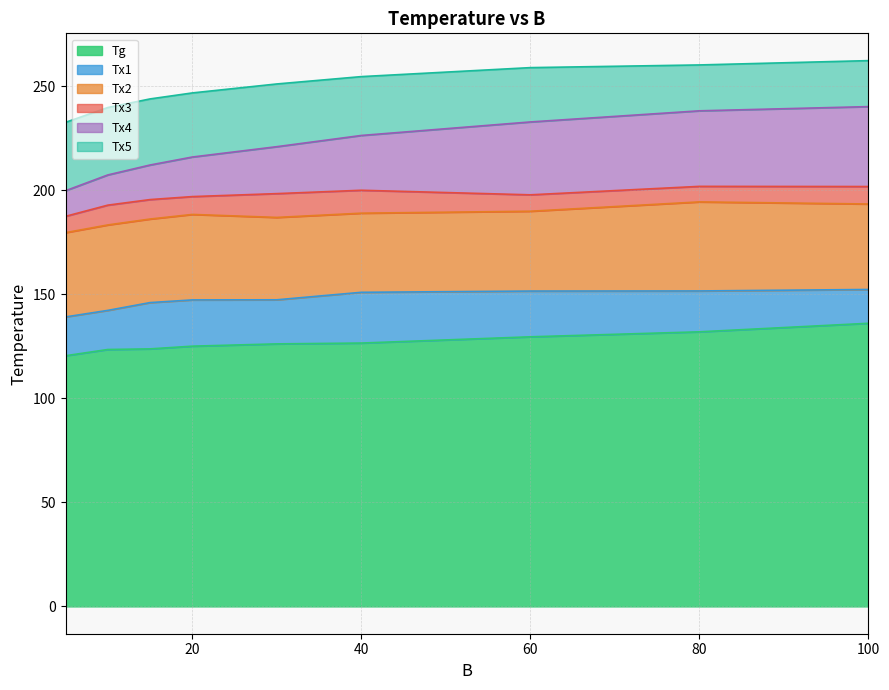

What is the total value across all series at 60?

259.0